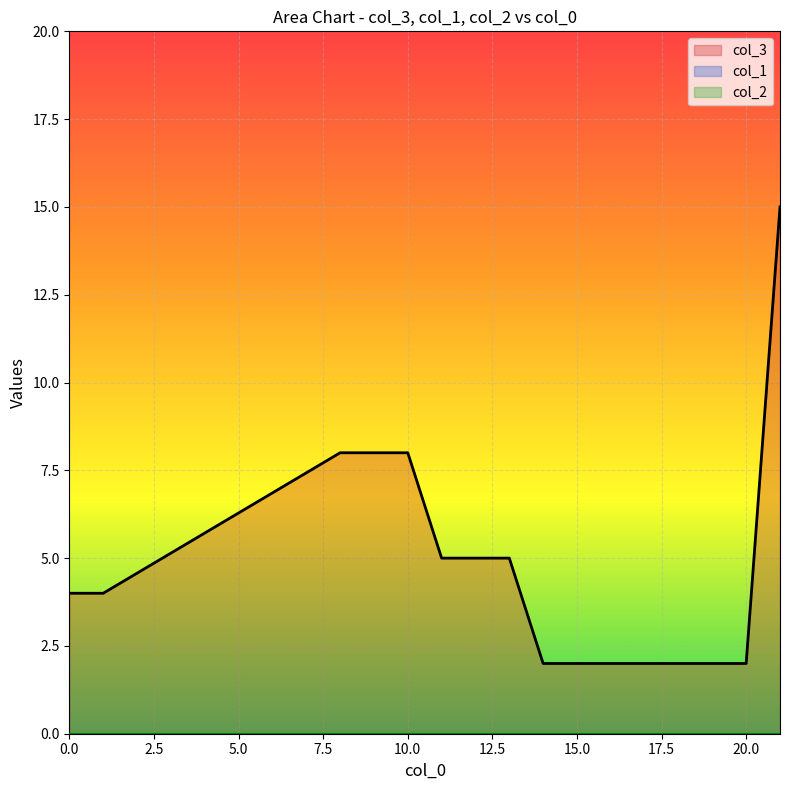

What is the value of the col_3 point at the 16th from the left?

15